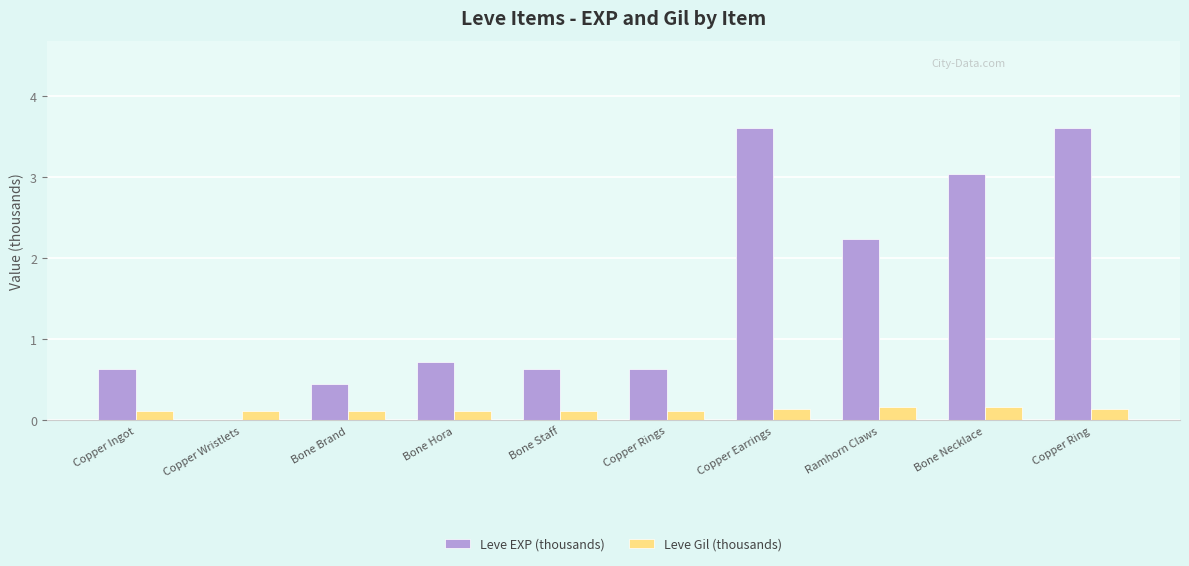

What is the sum of all Leve Gil (thousands) values?

1.3